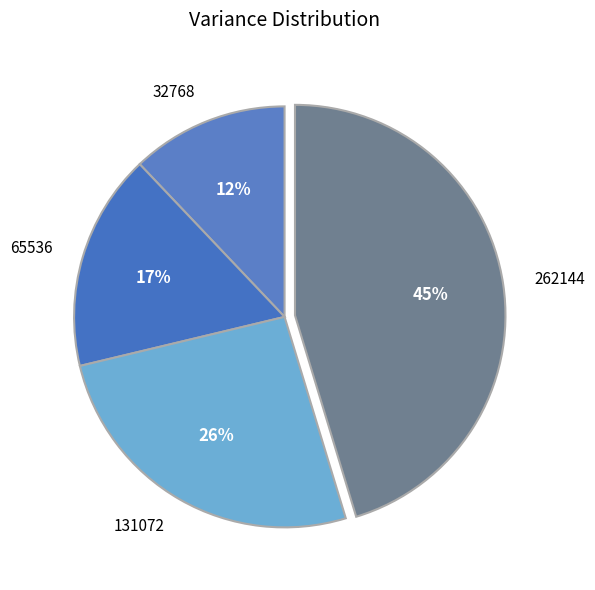

What is the ratio of the value at 65536 to the value at 262144?

0.4